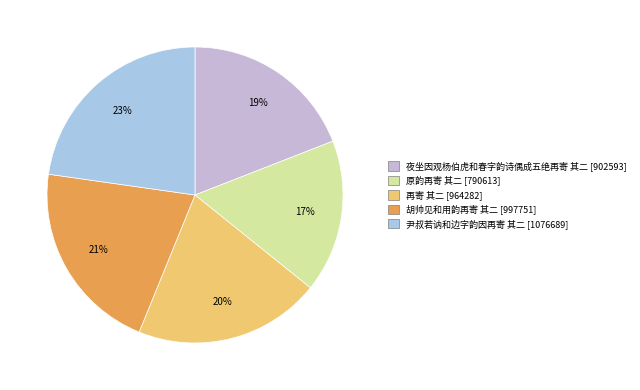

What percentage is the 原韵再寄 其二 slice, to the nearest percent?

17%